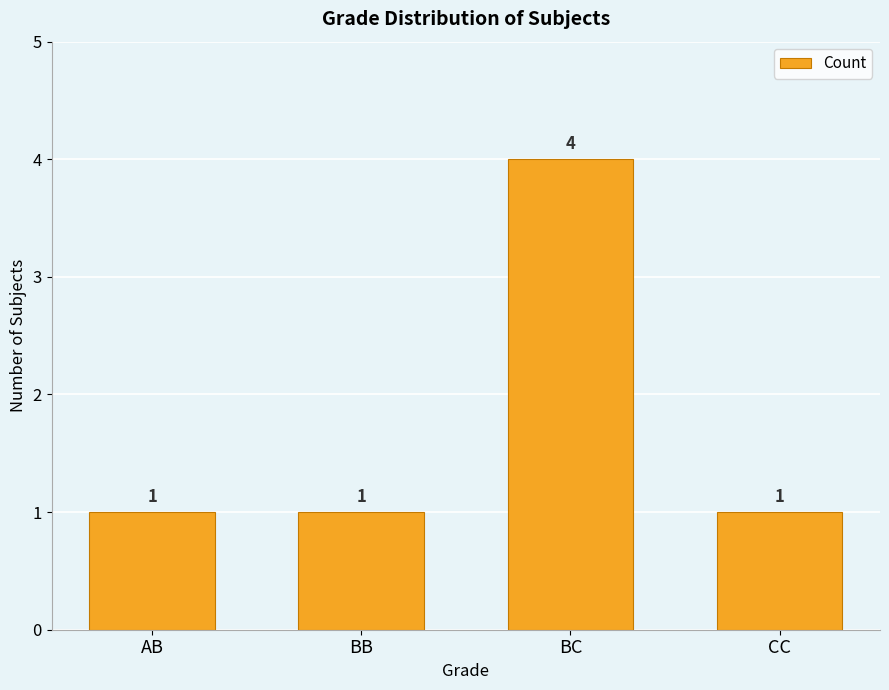

What is the label of the 2nd bar from the left?

BB